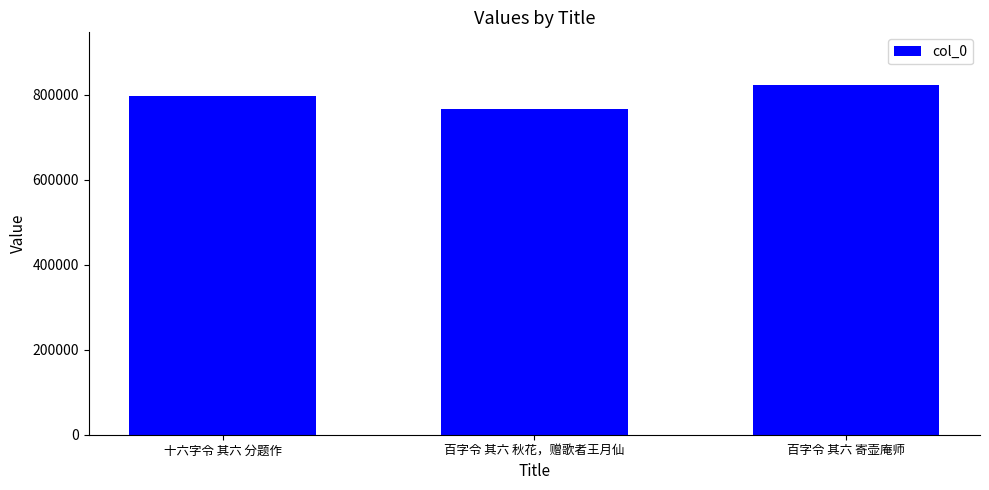

What is the label of the 3rd bar from the left?

百字令 其六 寄壶庵师